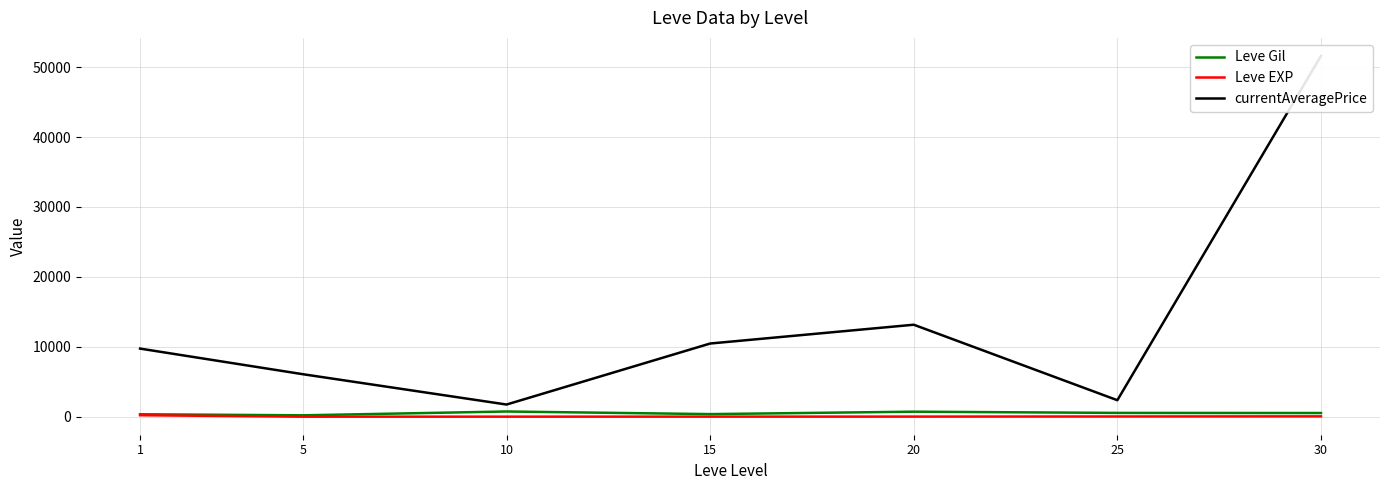

Does the chart have visible grid lines?

Yes